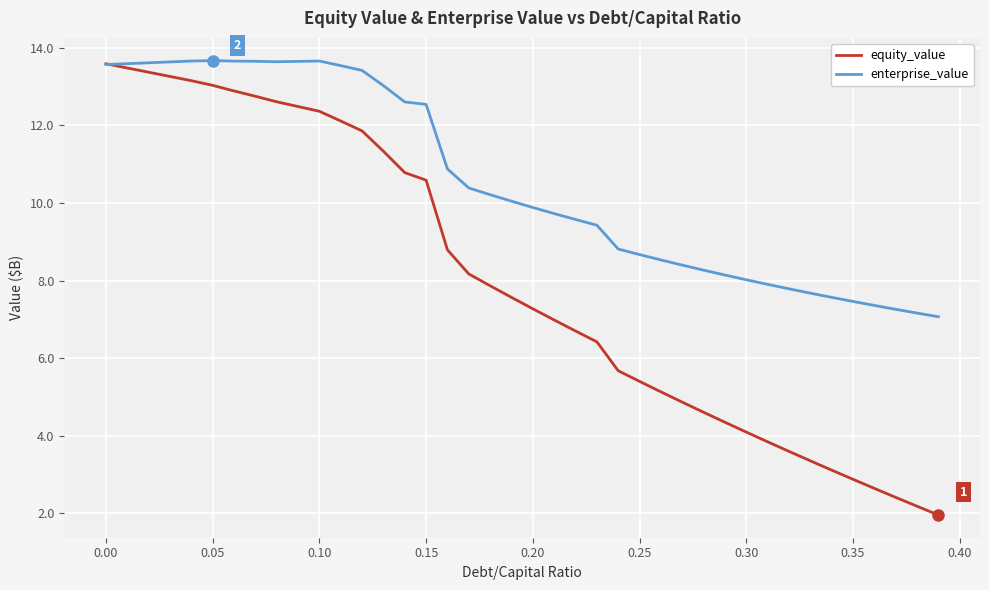

Which series has the largest total across all categories?

enterprise_value